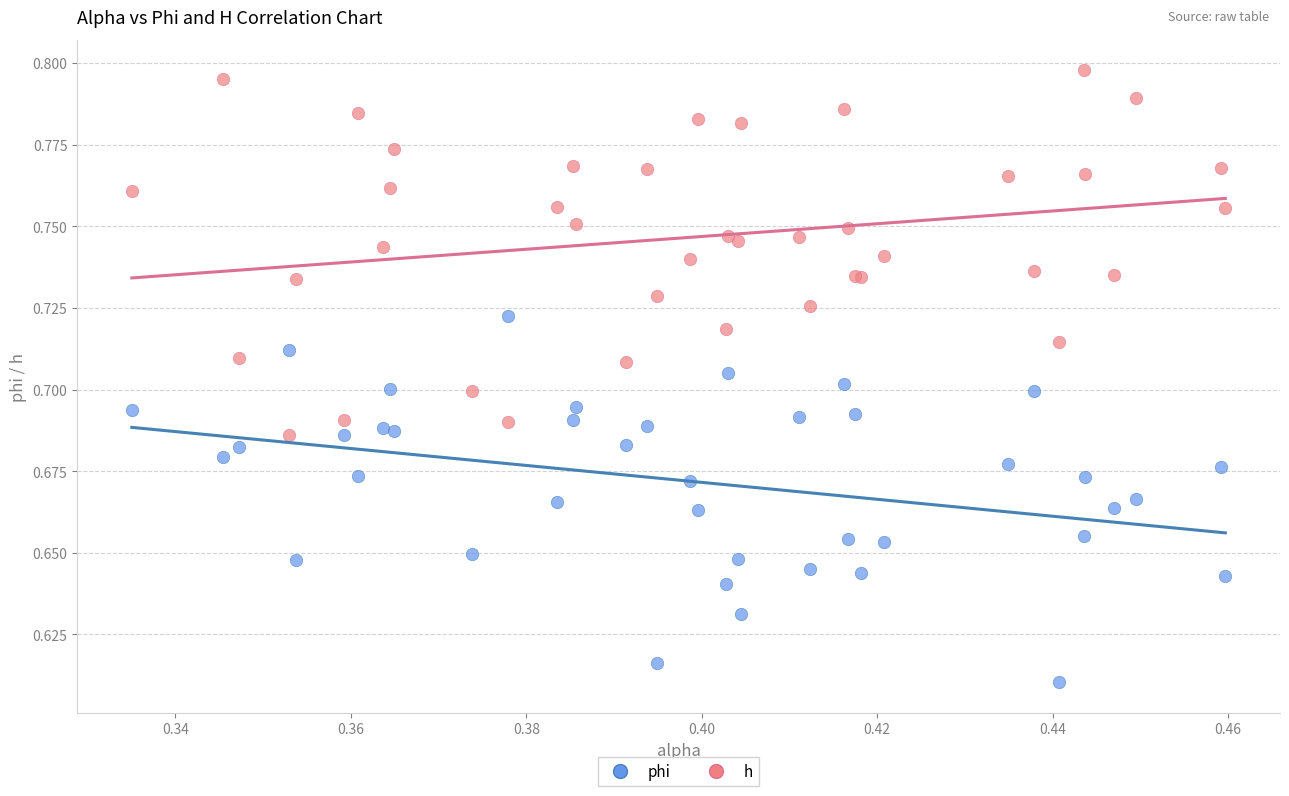

Which series contains the lowest Y value?

phi